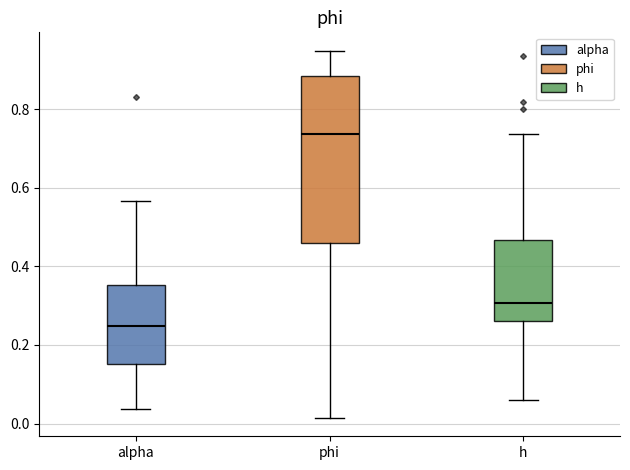

Reading left to right, read every box against the y-axis: the position of its median line, the range the box covers, and the ends of its whiskers. The values are not printed on the chart, so give them approximately, as read against the axis.

alpha: median 0.24, box 0.16 to 0.36, whiskers 0.04 to 0.56
phi: median 0.74, box 0.46 to 0.88, whiskers 0.02 to 0.94
h: median 0.30, box 0.26 to 0.46, whiskers 0.06 to 0.74